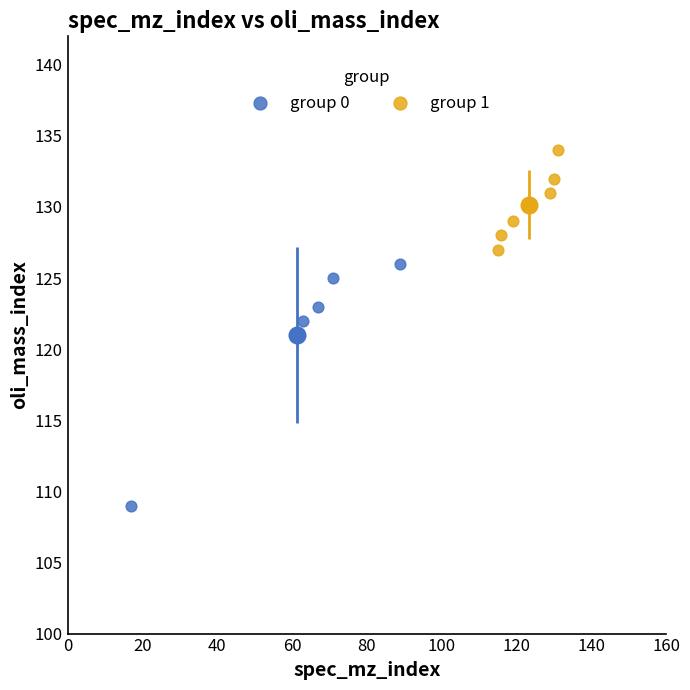

What are all the series names shown in the legend?

group 0, group 1